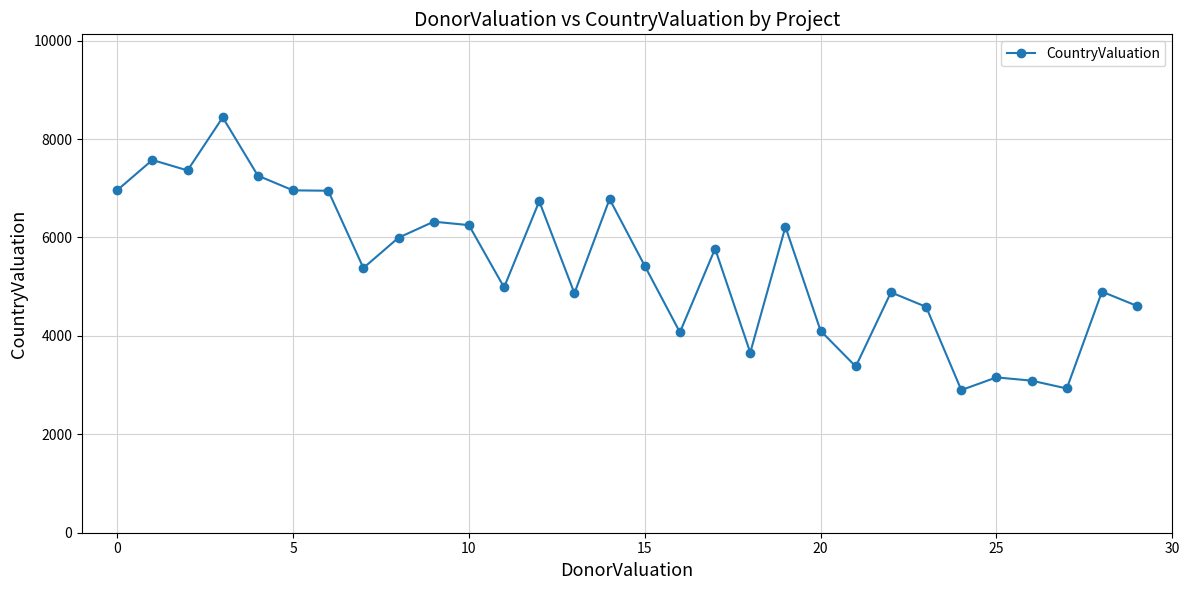

What is the difference between the second highest and second lowest values?

4644